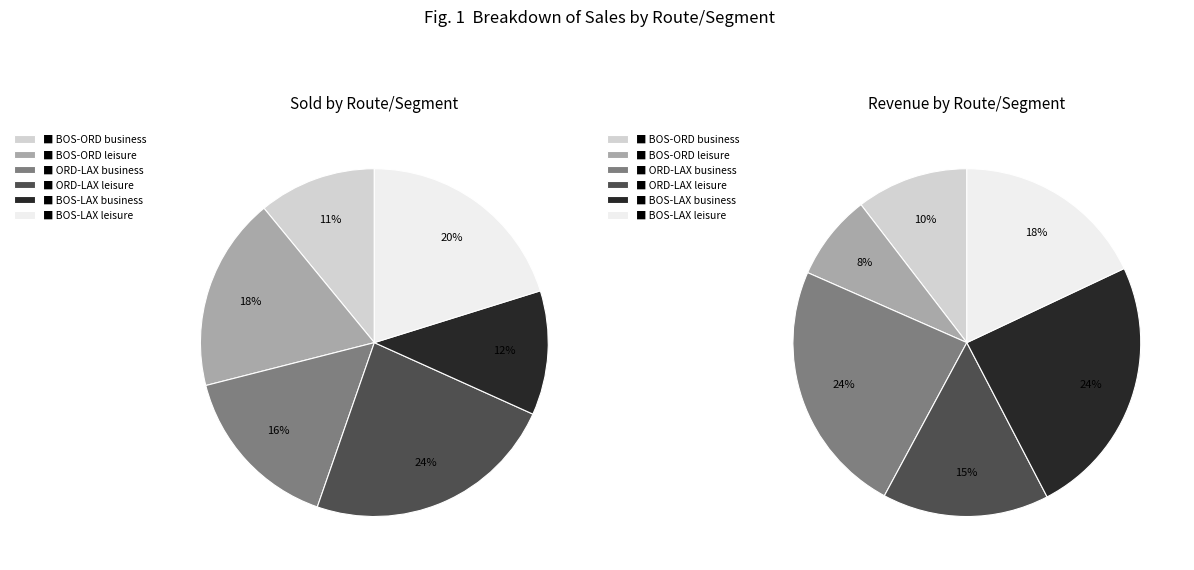

Count the number of slices in the pie.

6